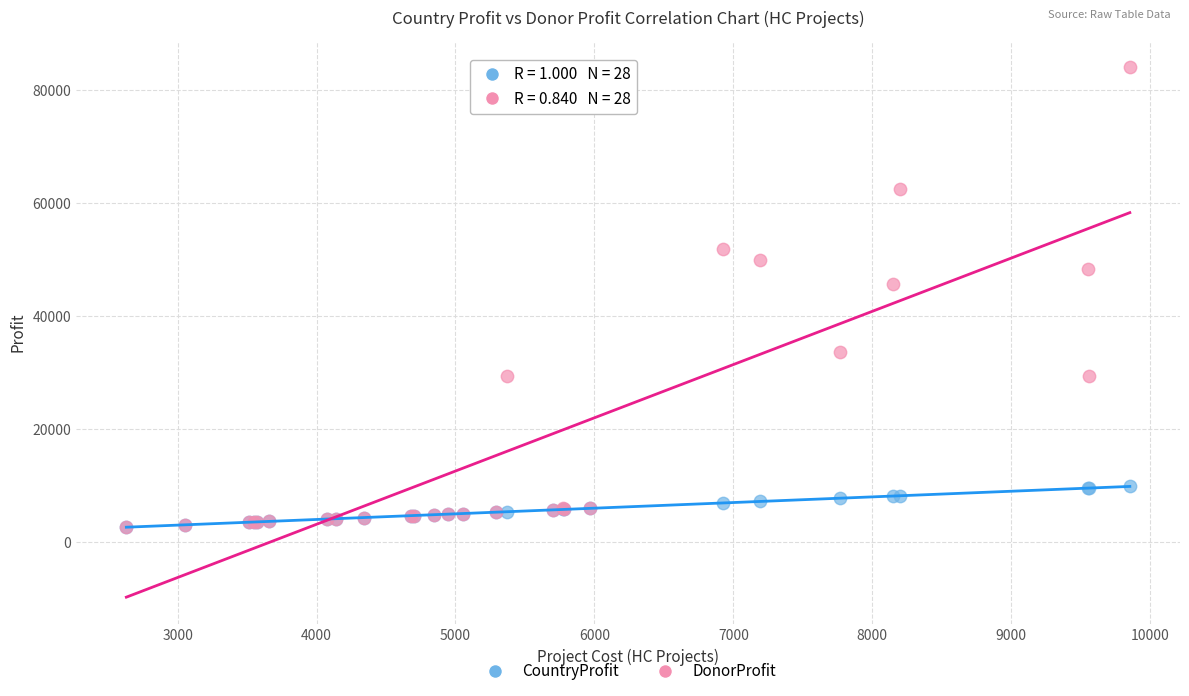

Across all series, what Y value is closest to 43371?

45725